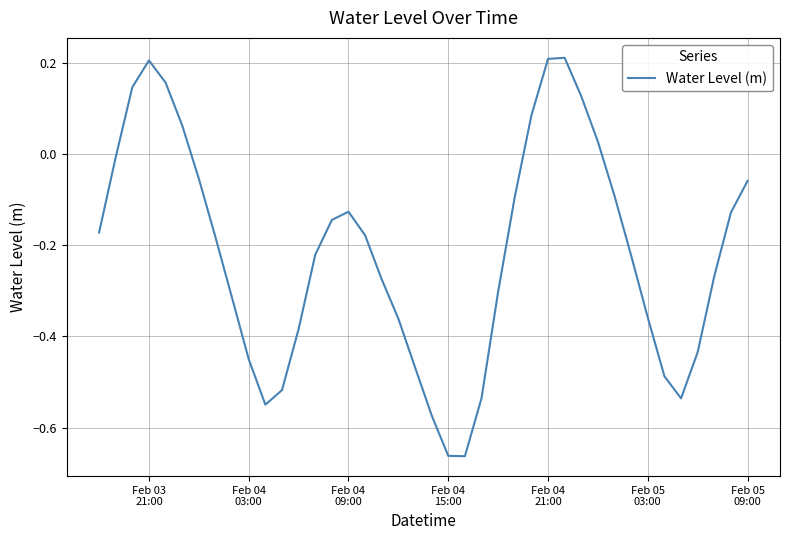

What is the difference between the maximum and minimum values?

0.9